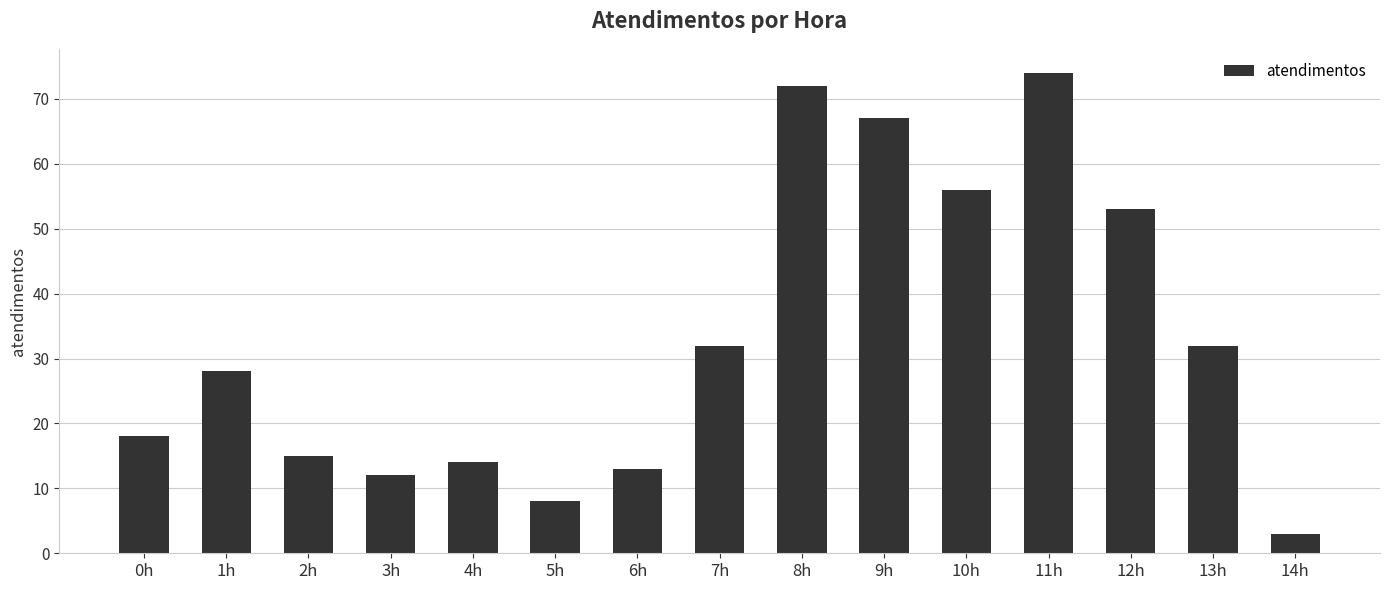

What is the smallest value displayed?

3